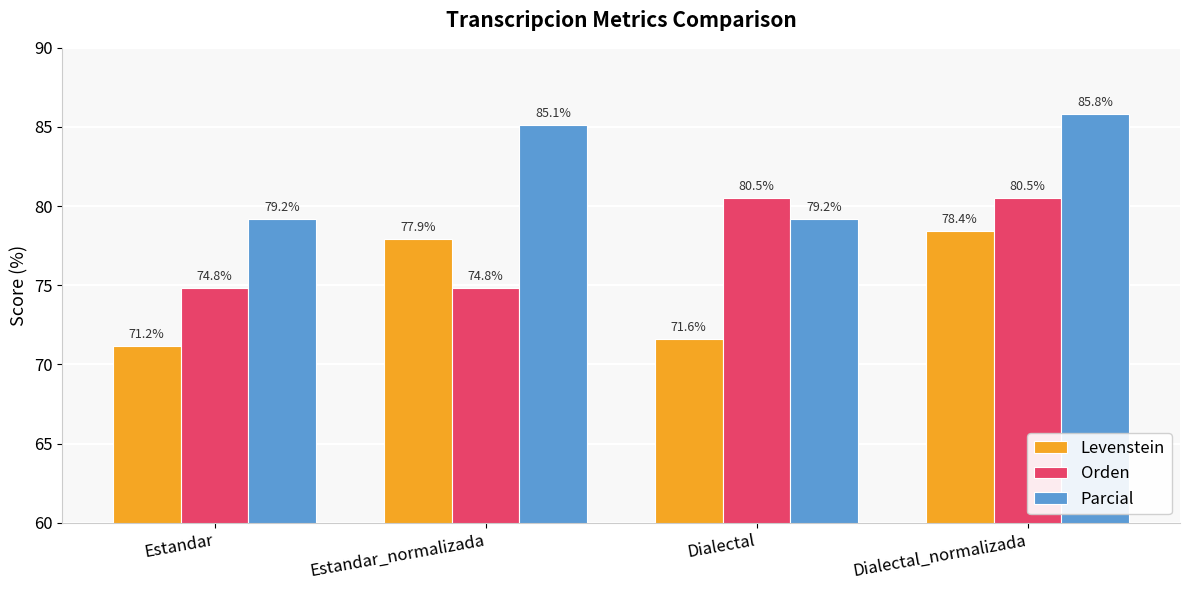

Rank the series at Estandar_normalizada from lowest to highest value.

Orden, Levenstein, Parcial